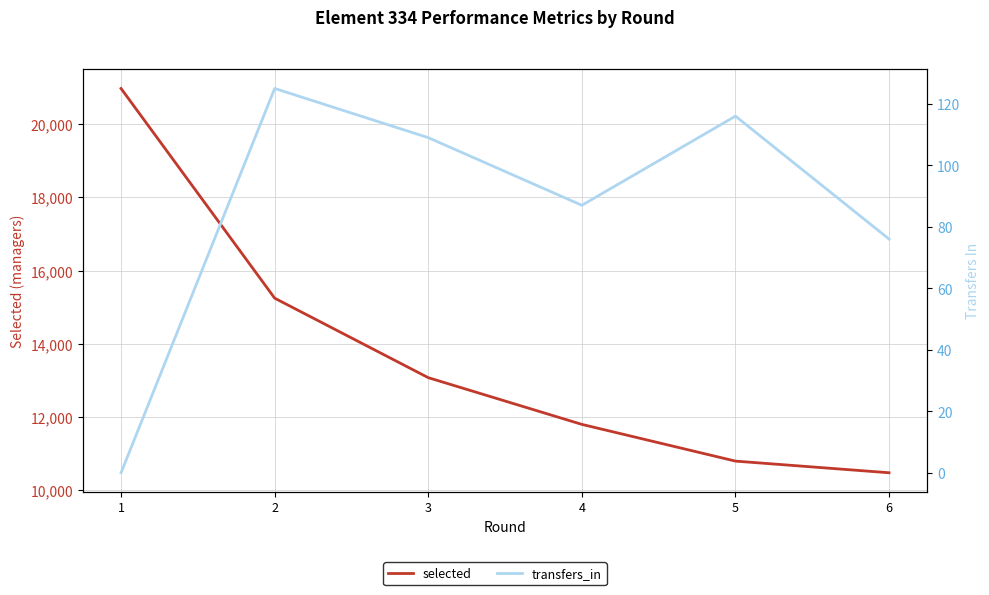

Is it true that transfers_in equals -49 at 1?

False